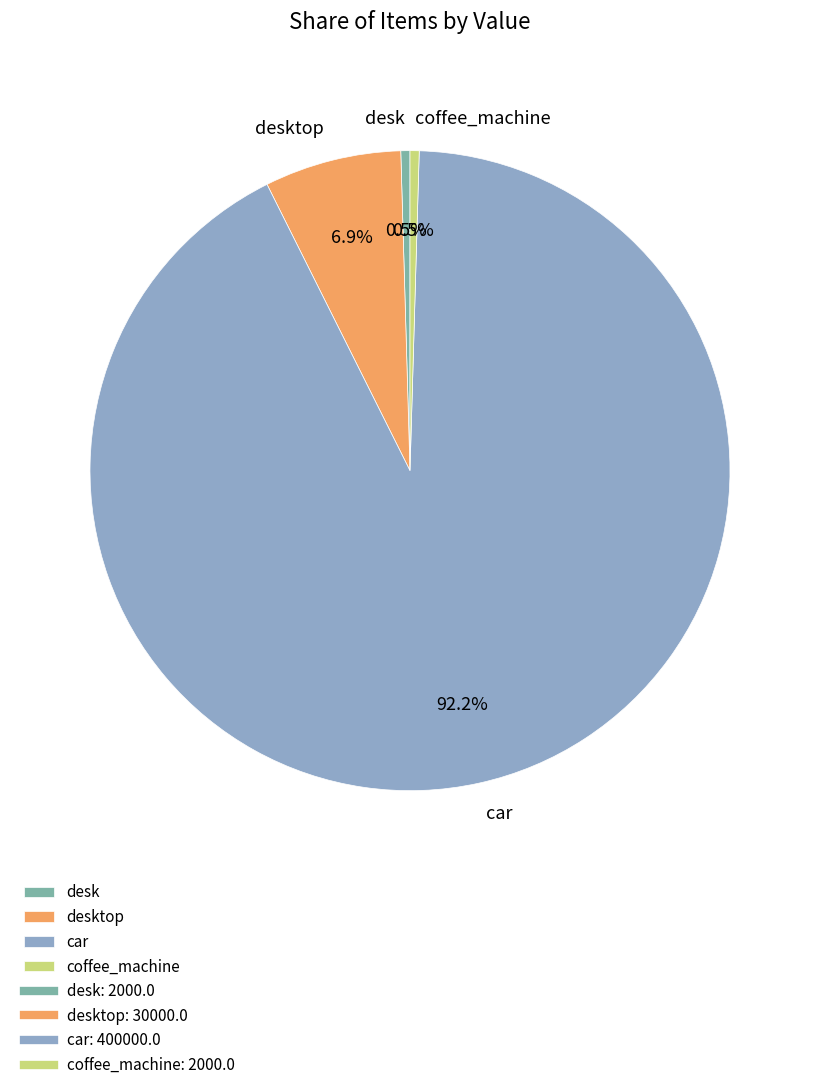

What is the ratio of the value at desk to the value at coffee_machine?

1.0